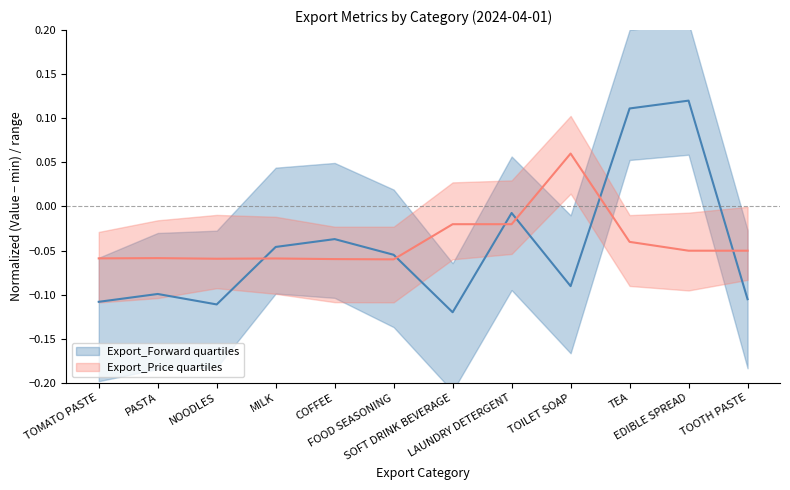

What is the minimum value shown in the chart?

-0.1